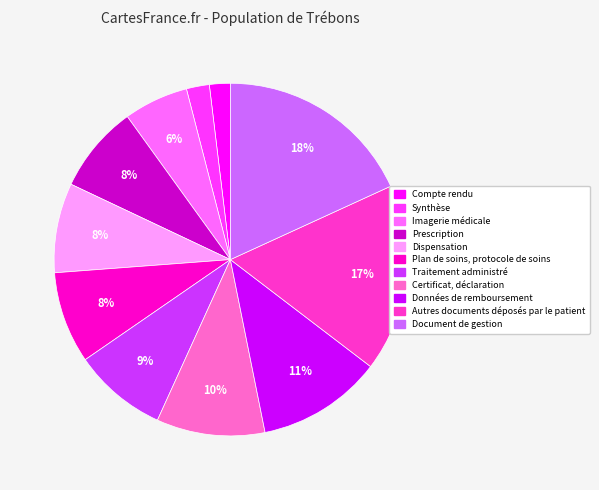

What is the ratio of the value at Compte rendu to the value at Traitement administré?

0.2